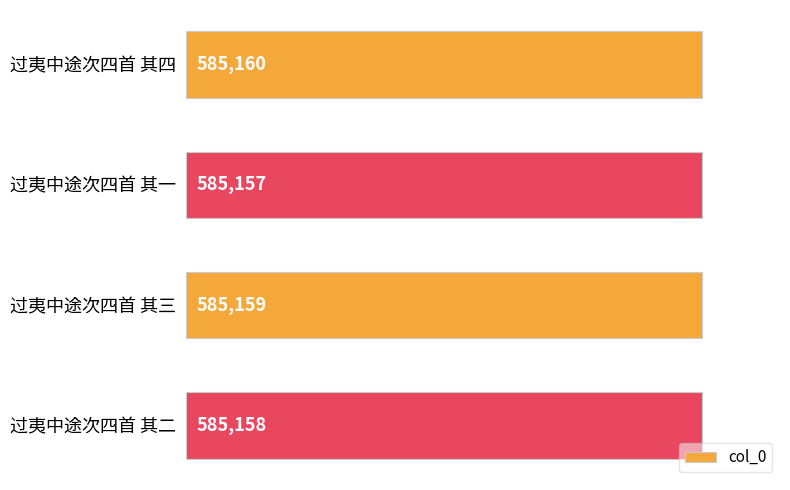

Reading top to bottom, what are all the values shown in this chart?

585160	585157	585159	585158